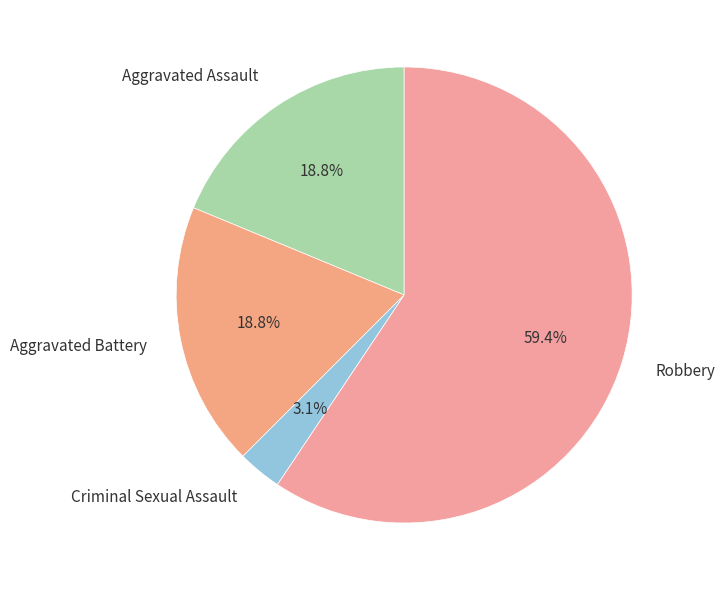

Is it true that Aggravated Battery is 19% of the pie?

True